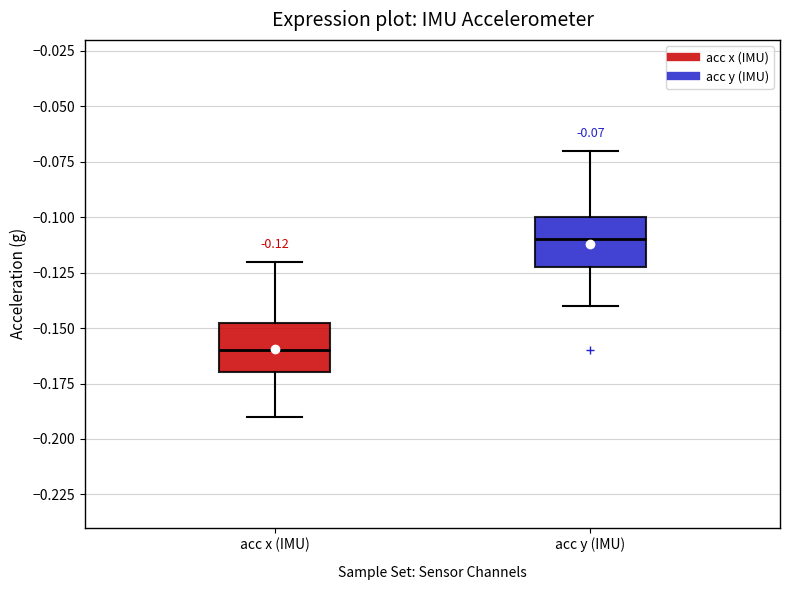

Which box has the lowest median line?

acc x (IMU)